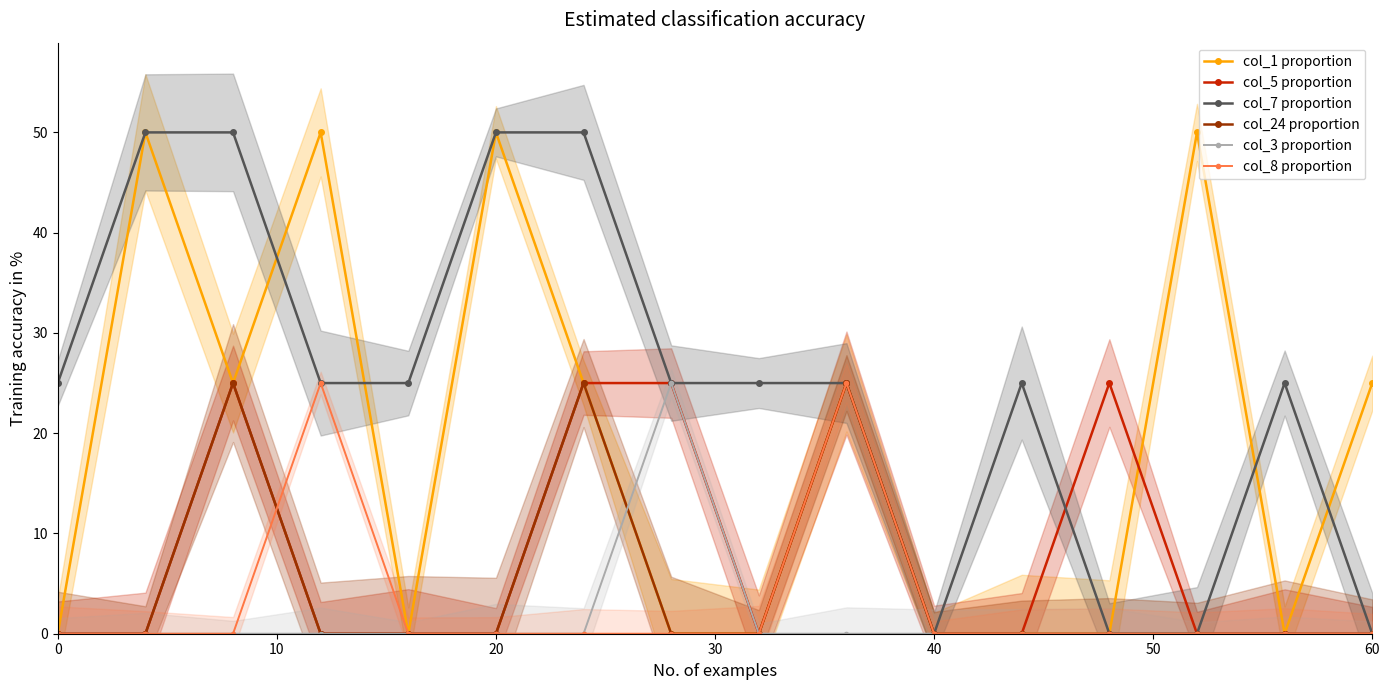

Which series has the largest total across all categories?

col_7 proportion